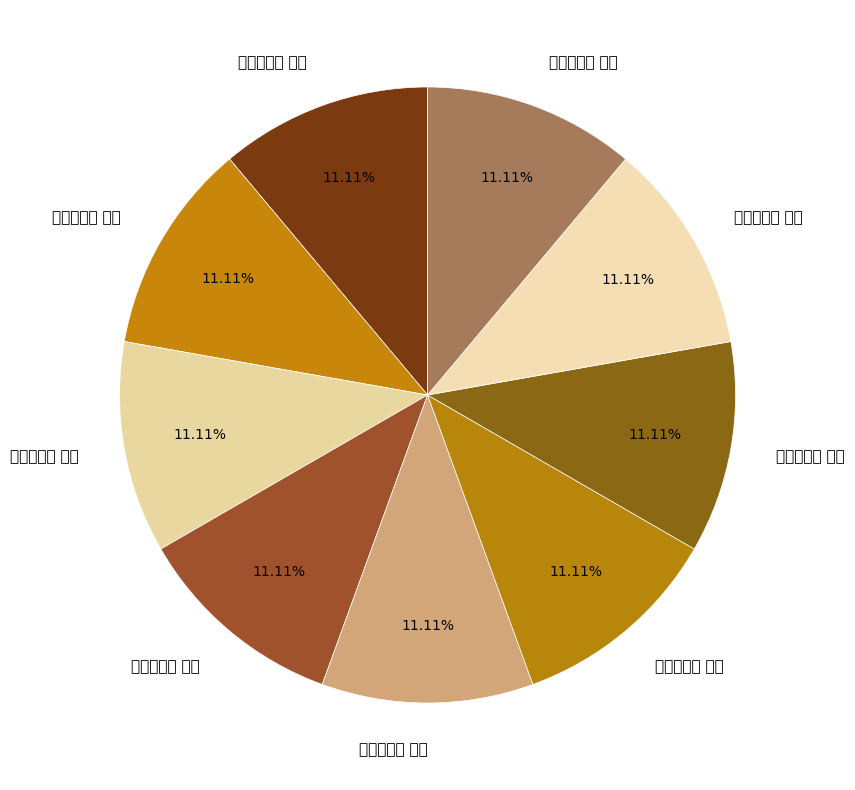

Count the number of slices in the pie.

9